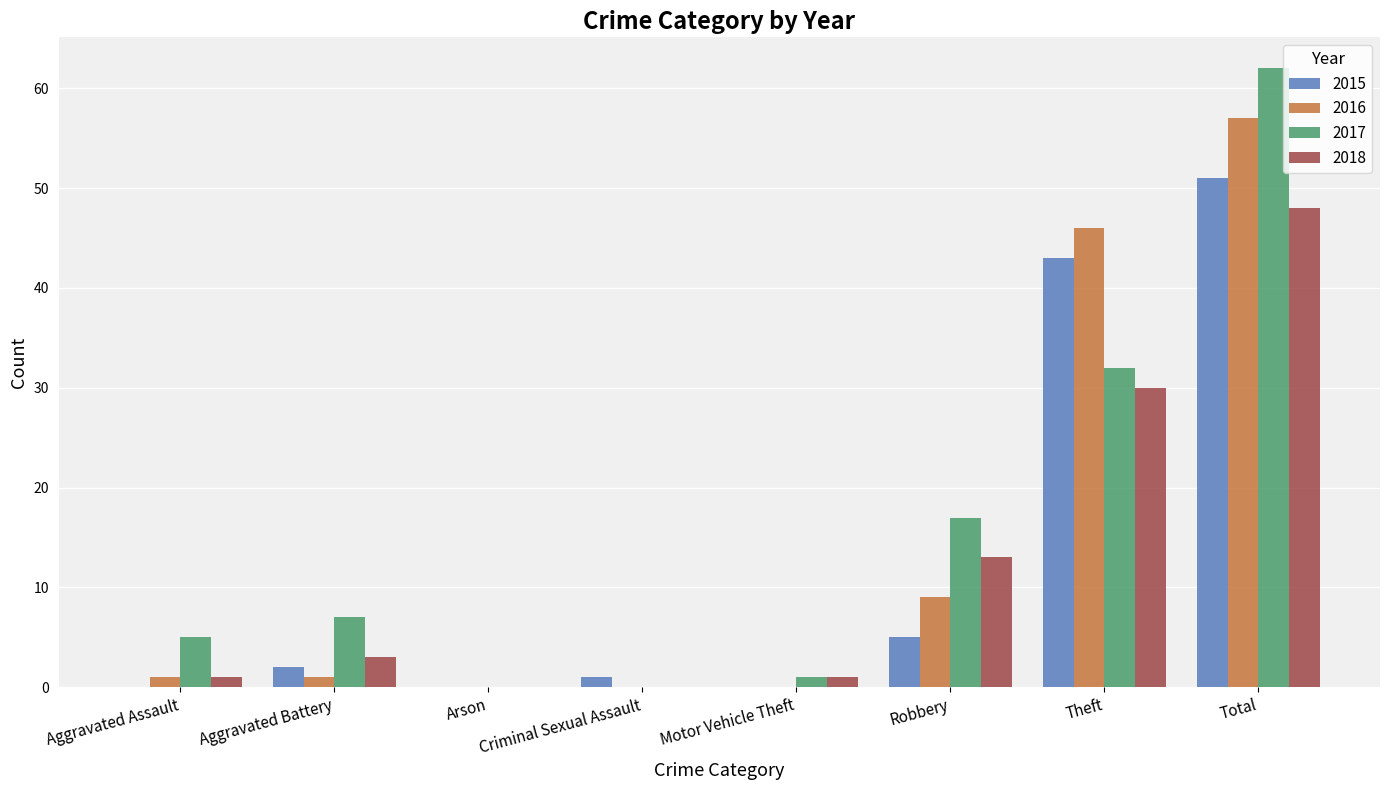

At which category is the sum across all series the highest?

Total